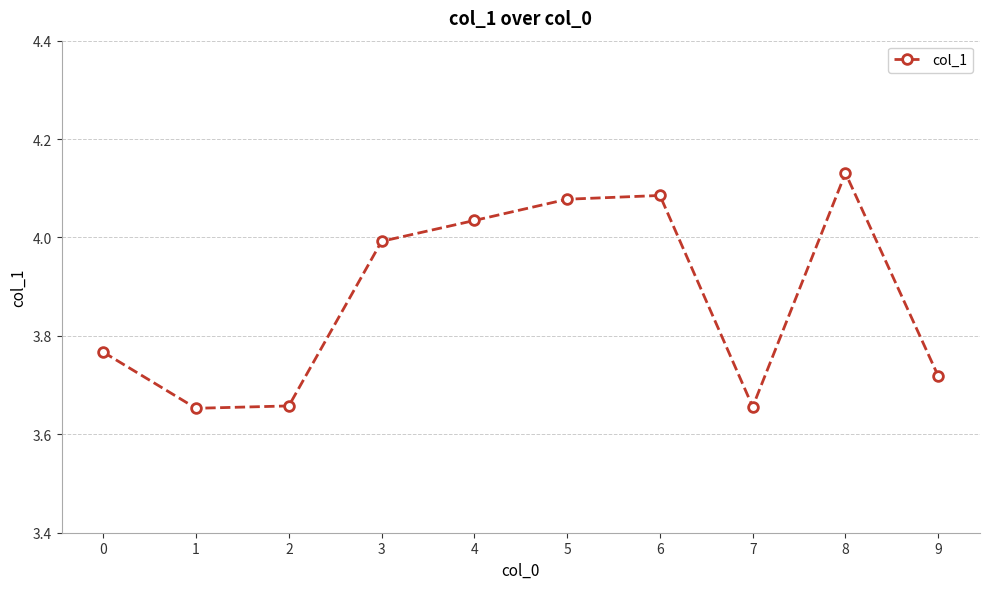

How many points are lower than both their immediate neighbors (excluding endpoints)?

2